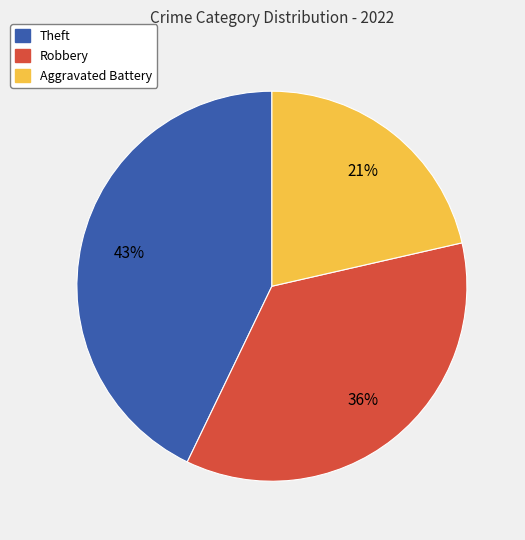

To the nearest percent, what is the average slice percentage?

33%